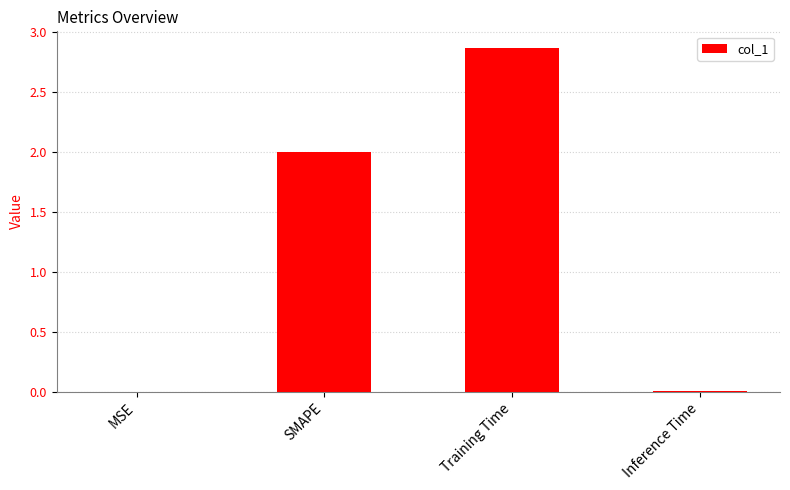

Between SMAPE and Inference Time, which is larger?

SMAPE